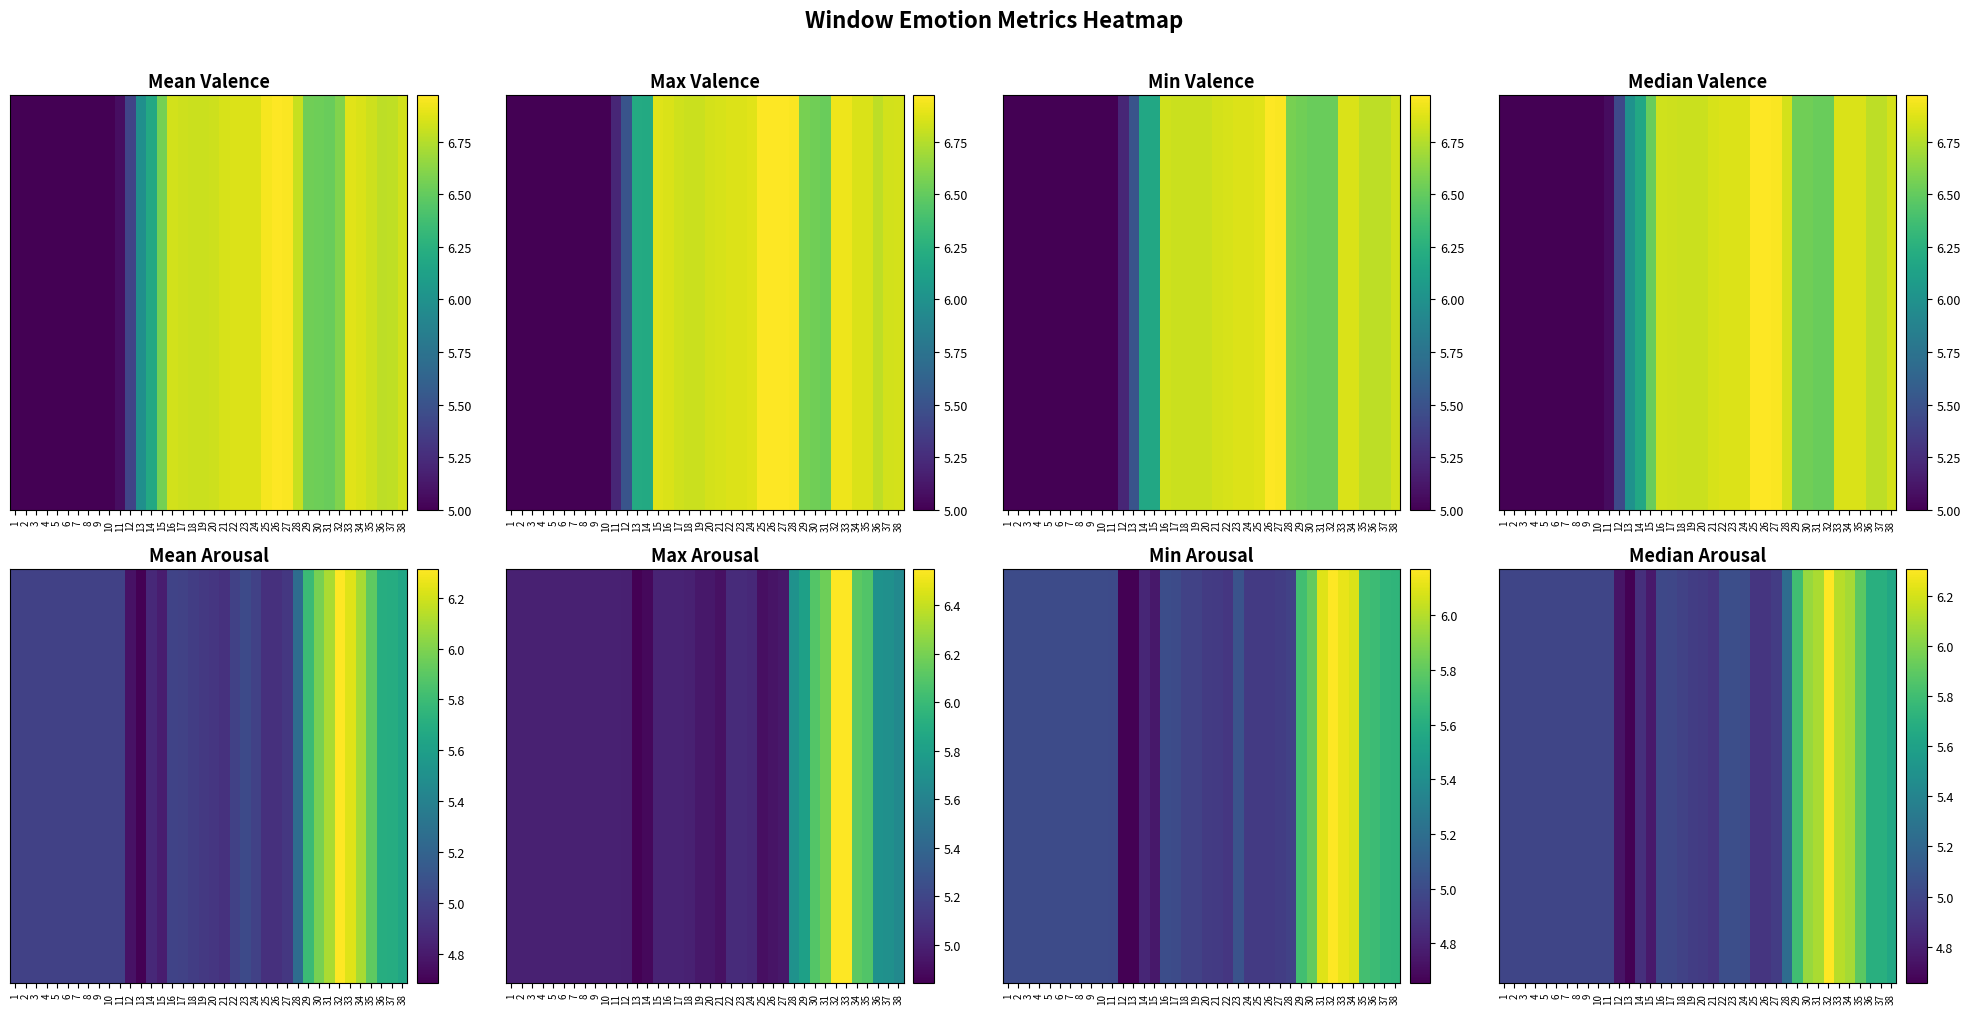

List the labels in order of value, largest first.

32, 33, 31, 34, 30, 35, 29, 36, 37, 38, 28, 22, 23, 24, 16, 17, 1, 2, 3, 4, 5, 6, 7, 8, 9, 10, 11, 18, 19, 27, 20, 21, 25, 26, 14, 15, 12, 13